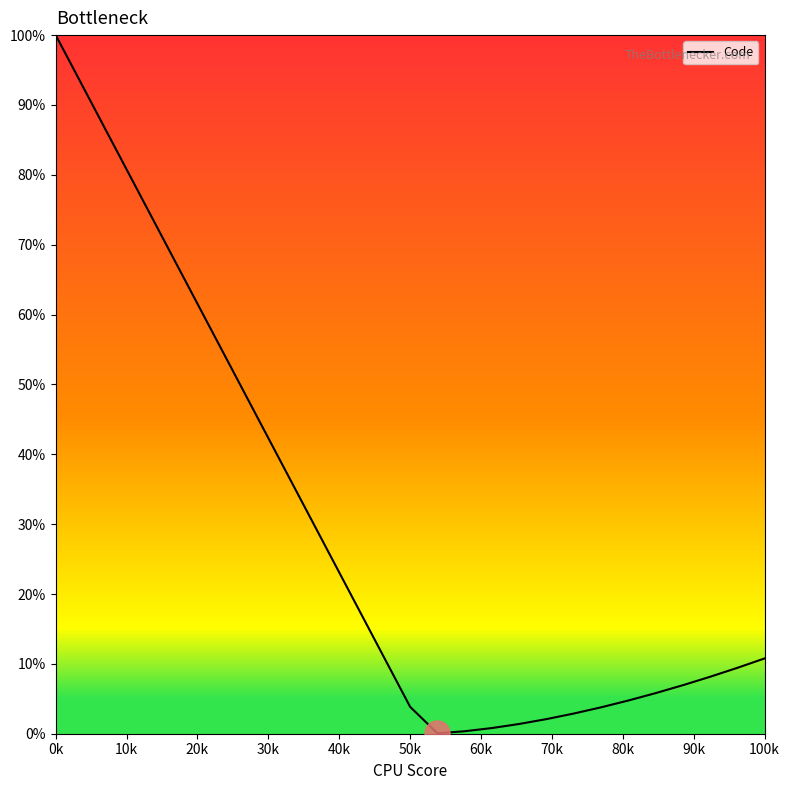

What is the maximum value shown in the chart?

100.0